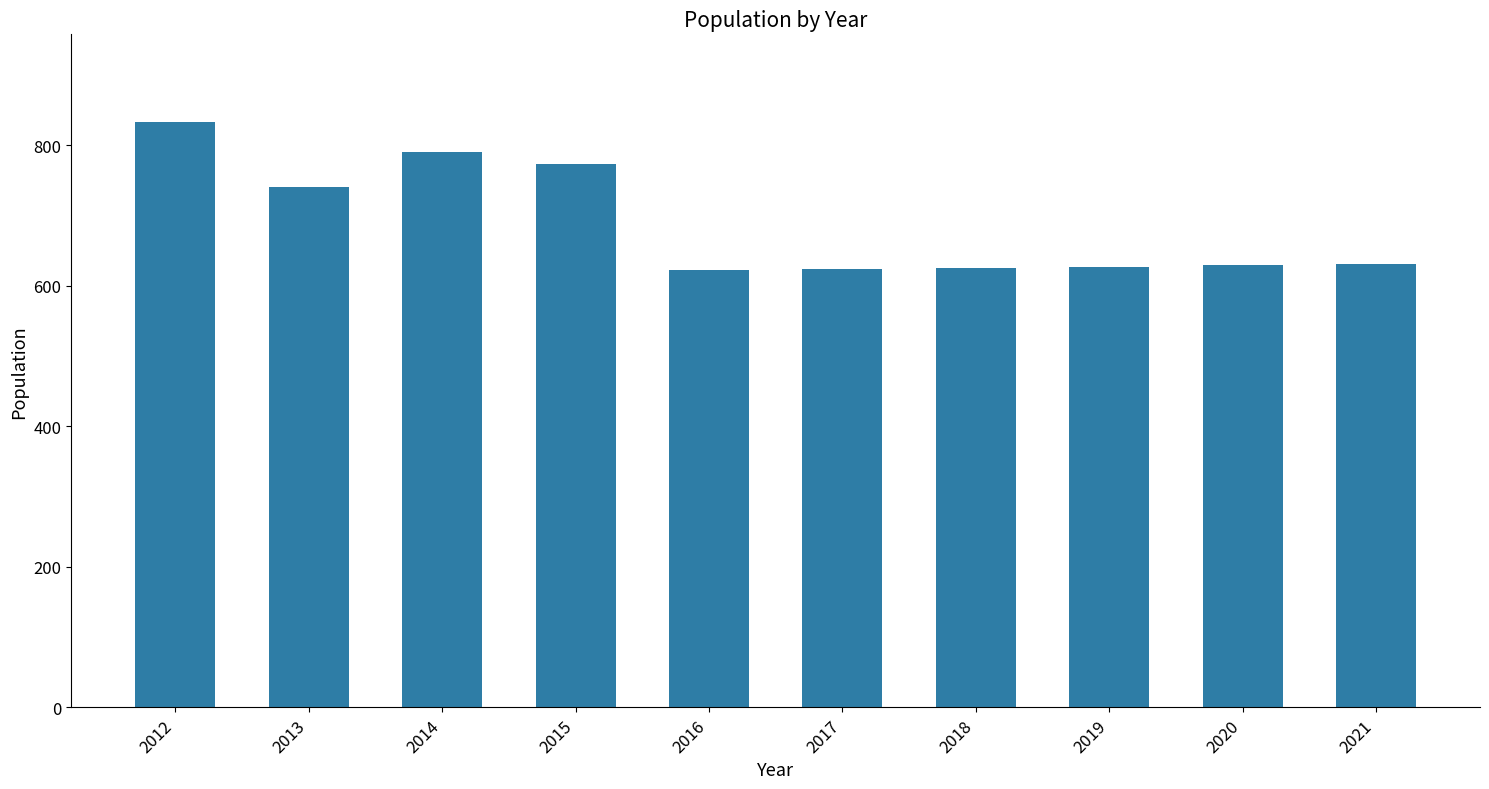

At which label is the value closest to 728?

2013